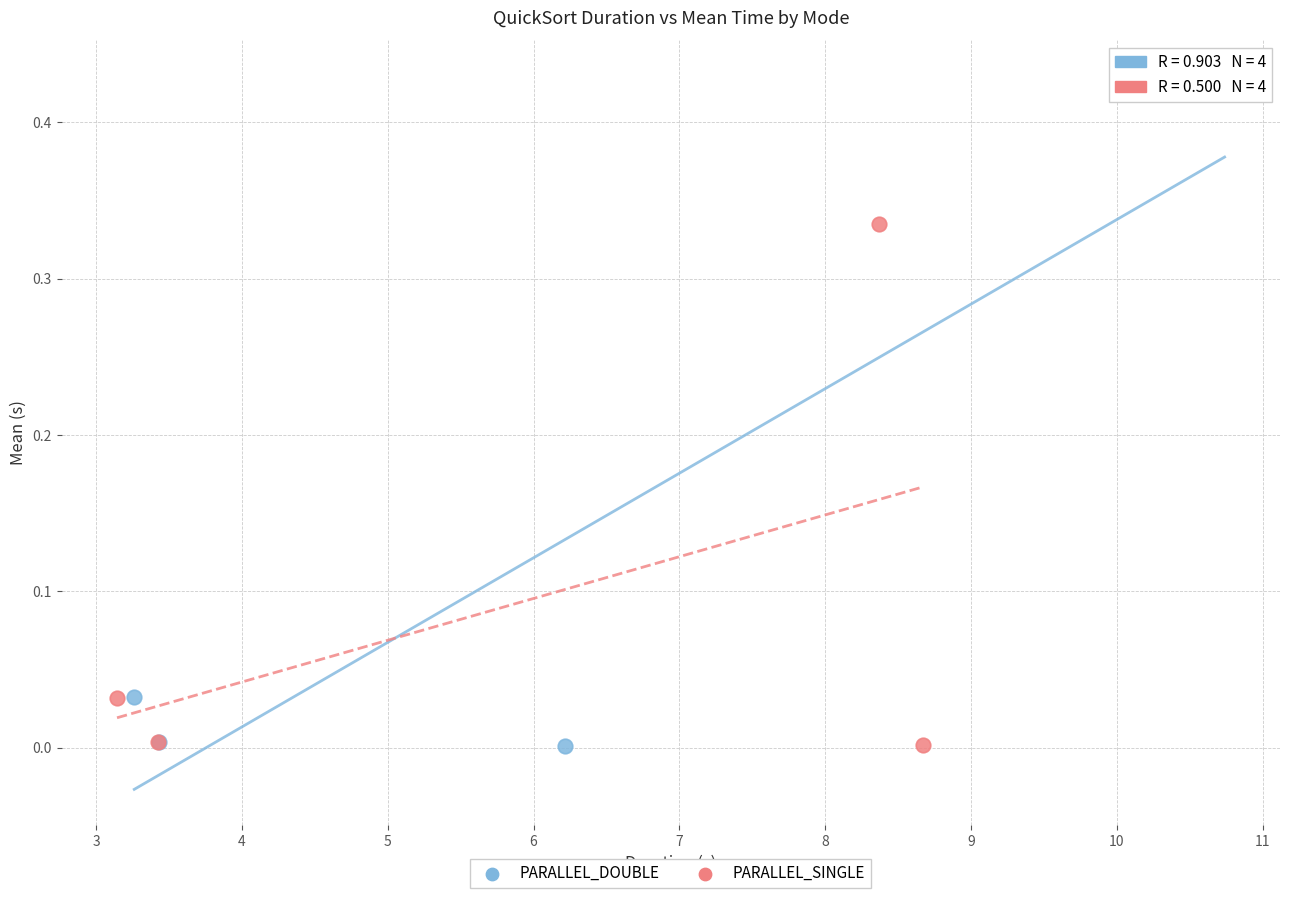

What are all the series names shown in the legend?

PARALLEL_DOUBLE, PARALLEL_SINGLE